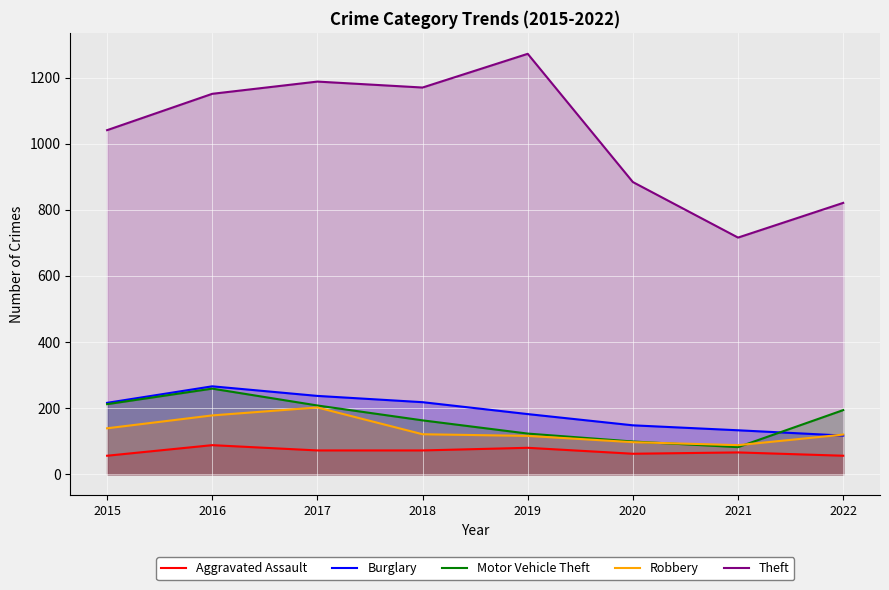

What is the maximum value for Motor Vehicle Theft?

259